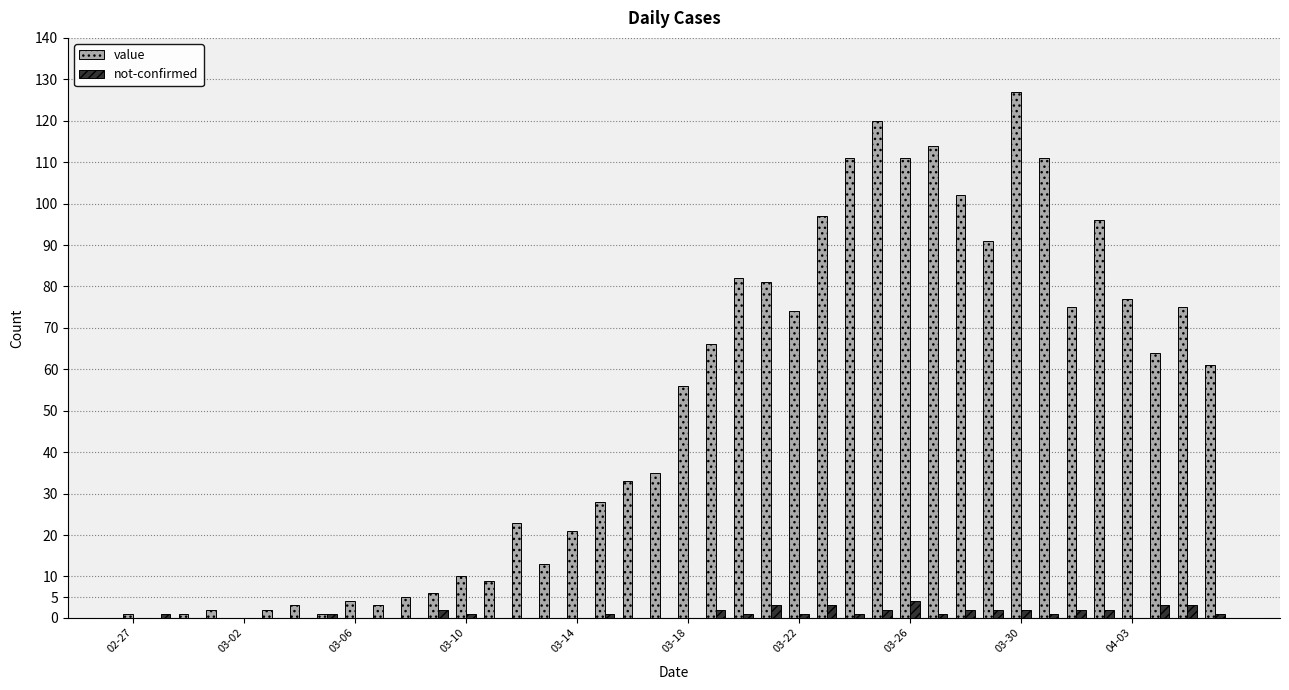

What is the highest value of the value series?

127